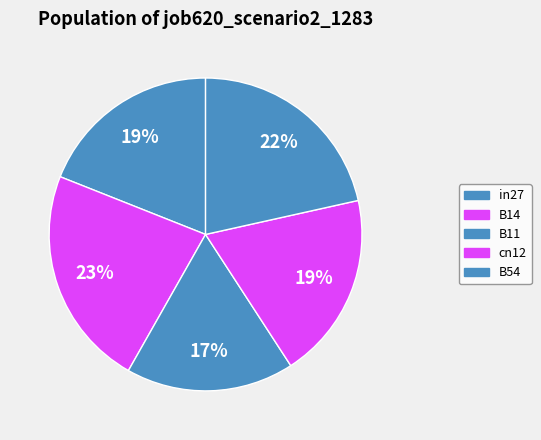

Between cn12 and B14, which is larger?

B14